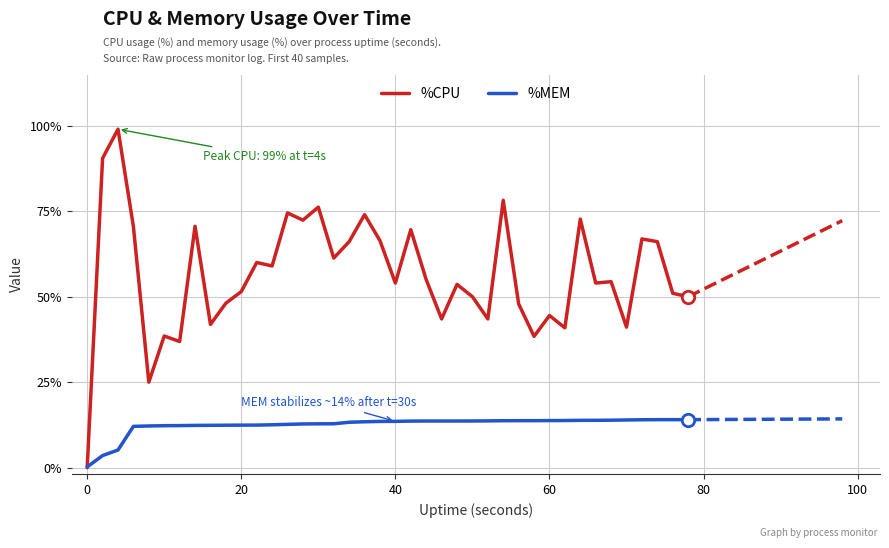

Which series has the largest total across all categories?

%CPU